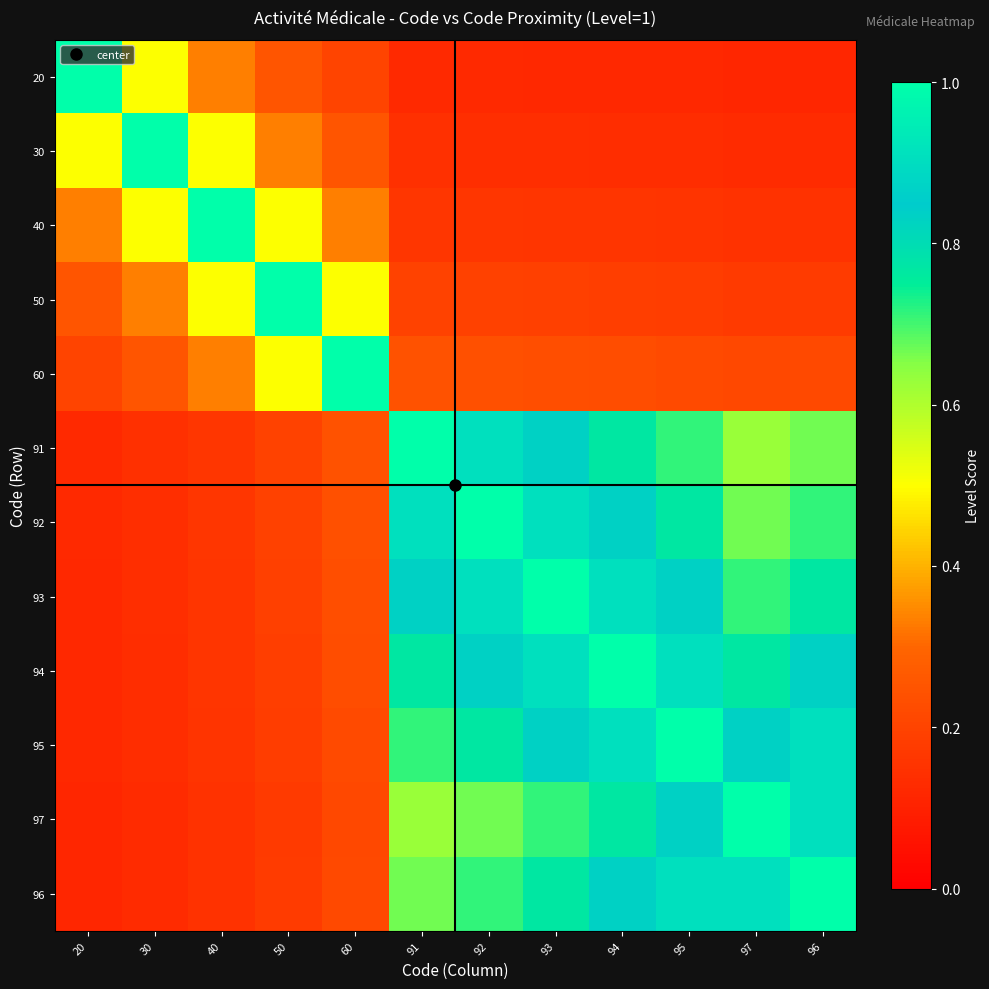

Which has a higher value, 96 or 93?

93